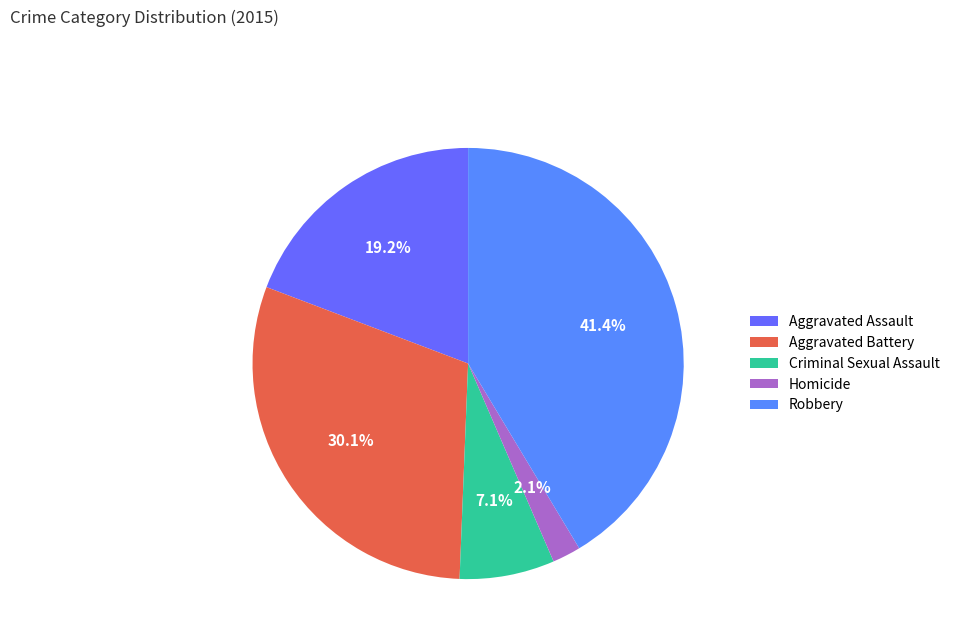

To the nearest percent, what is the difference between the Aggravated Battery and Robbery slice percentages?

11%